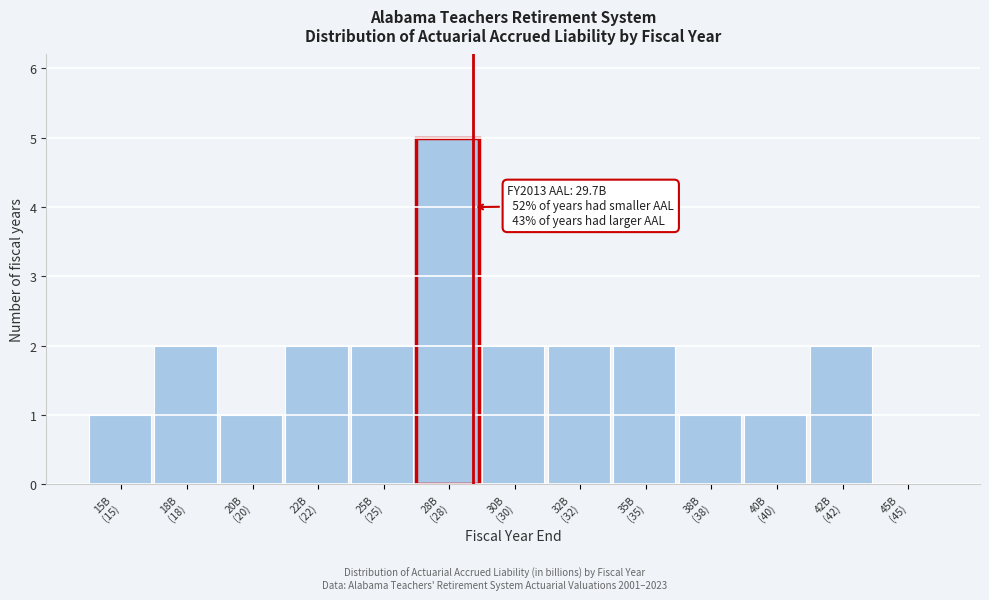

What is the greatest value displayed?

5